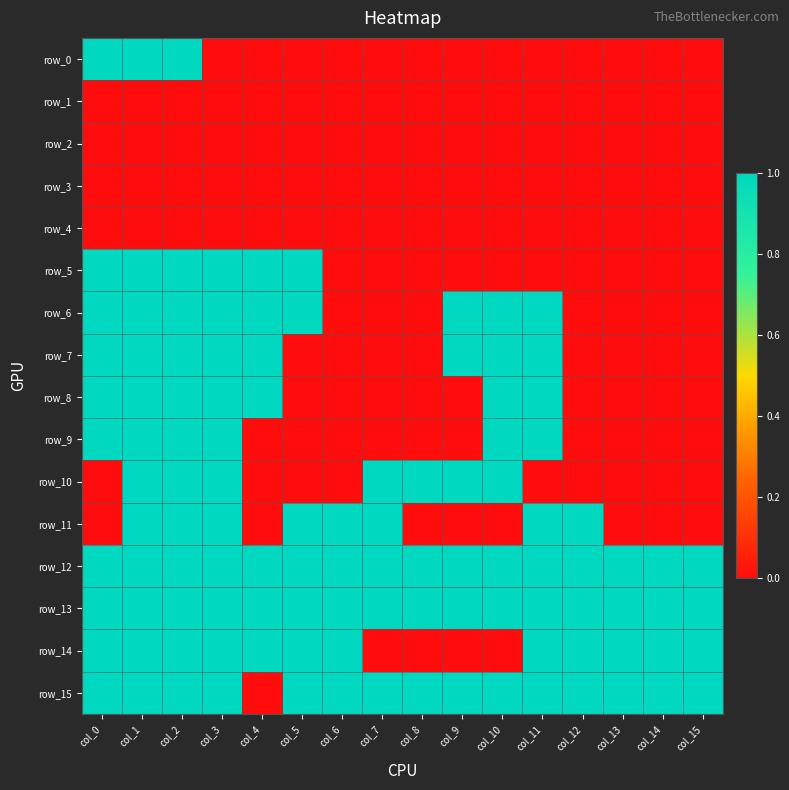

Rank the series at col_0 from highest to lowest value.

row_0, row_5, row_6, row_7, row_8, row_9, row_12, row_13, row_14, row_15, row_1, row_2, row_3, row_4, row_10, row_11